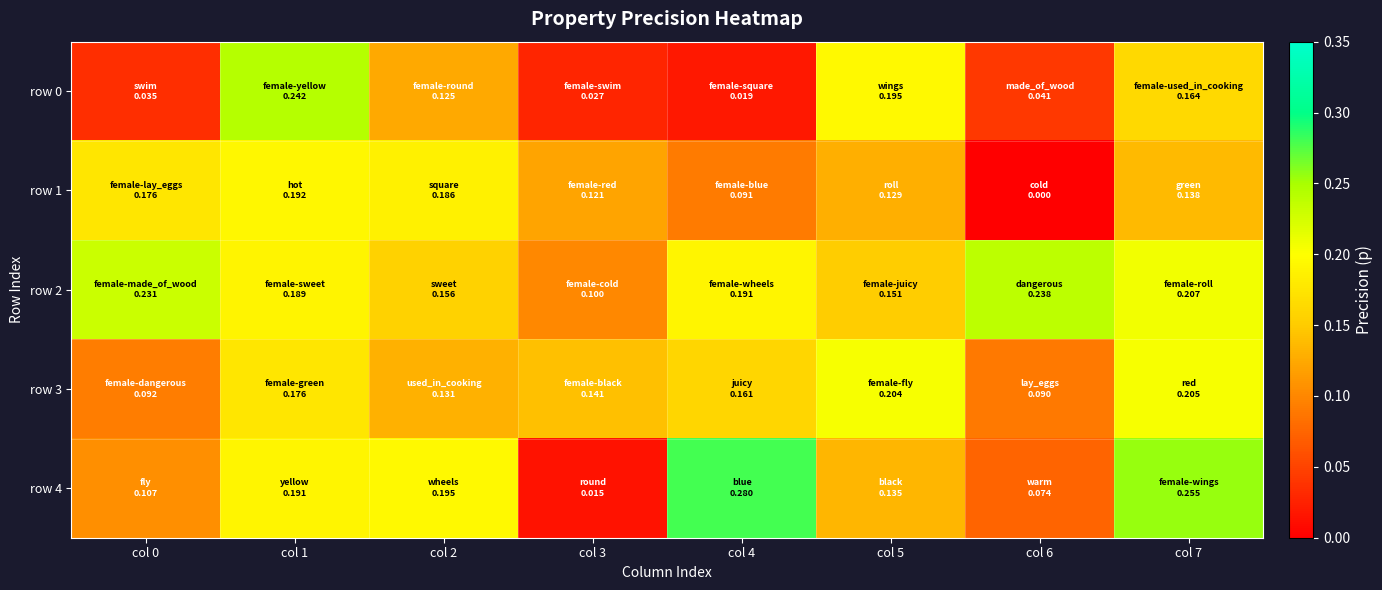

Which label corresponds to the smallest value in the chart?

col 6